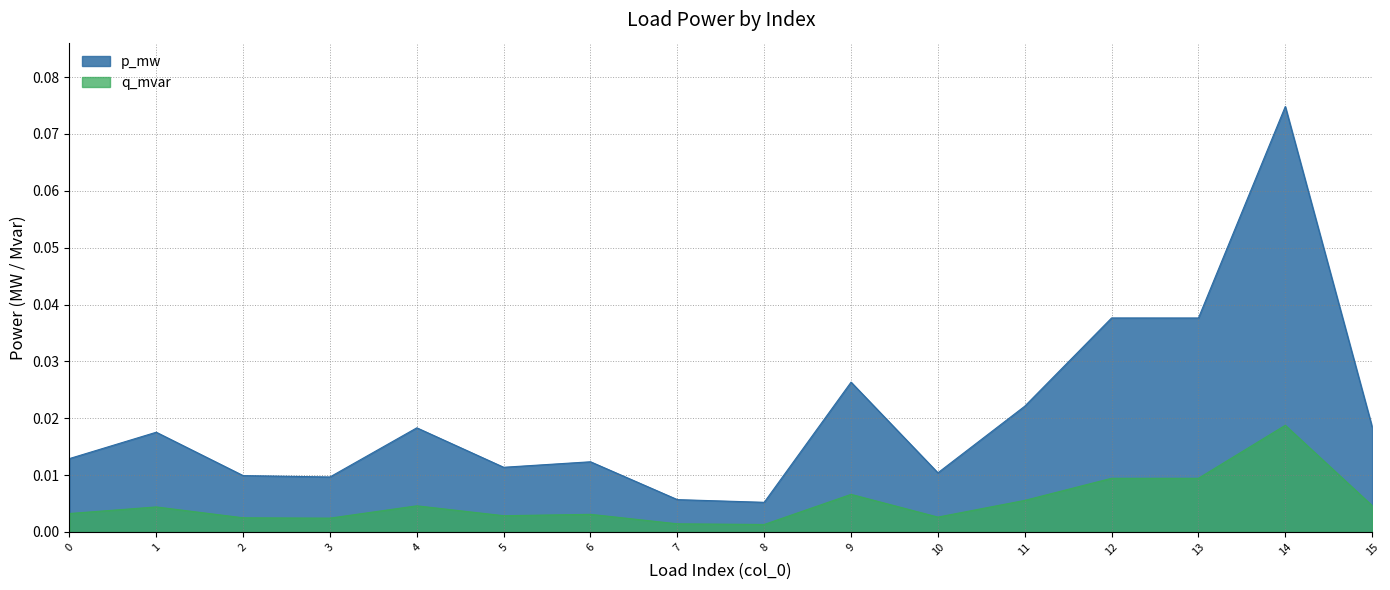

True or false: p_mw and q_mvar intersect in this chart.

False